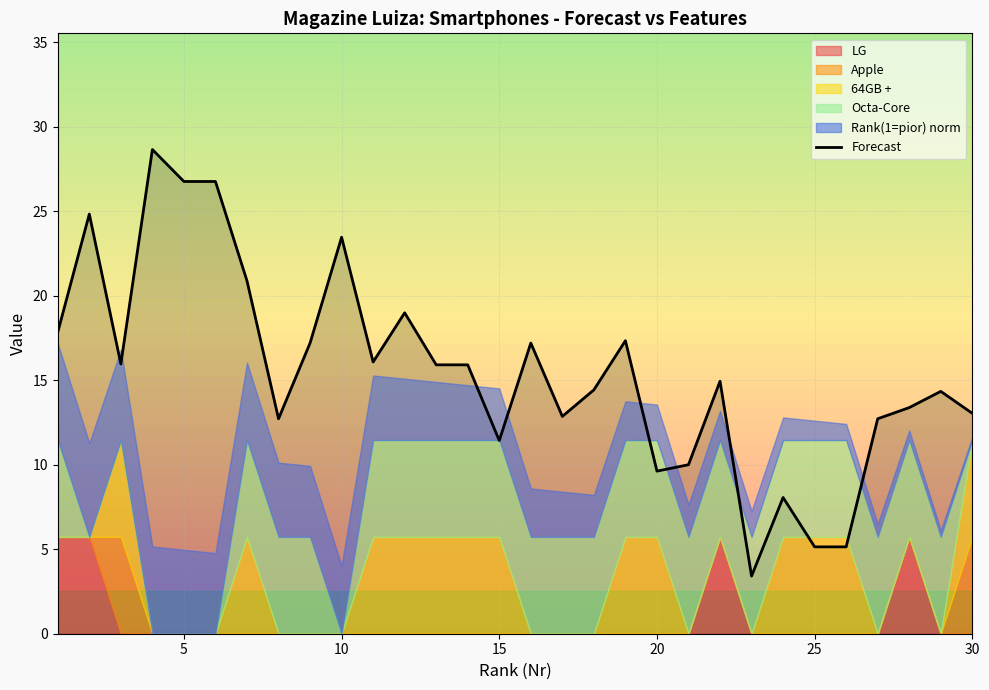

Reading left to right, what are all the values shown in this chart?

17.9	24.8	16.0	28.6	26.8	26.8	20.9	12.7	17.2	23.5	16.1	19.0	15.9	15.9	11.4	17.2	12.9	14.4	17.3	9.6	10.0	14.9	3.4	8.1	5.1	5.1	12.7	13.4	14.3	13.0